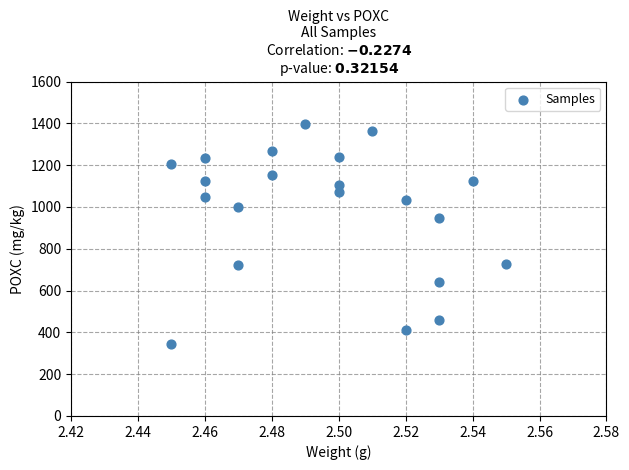

What is the range of Y values (max minus min)?

1053.9